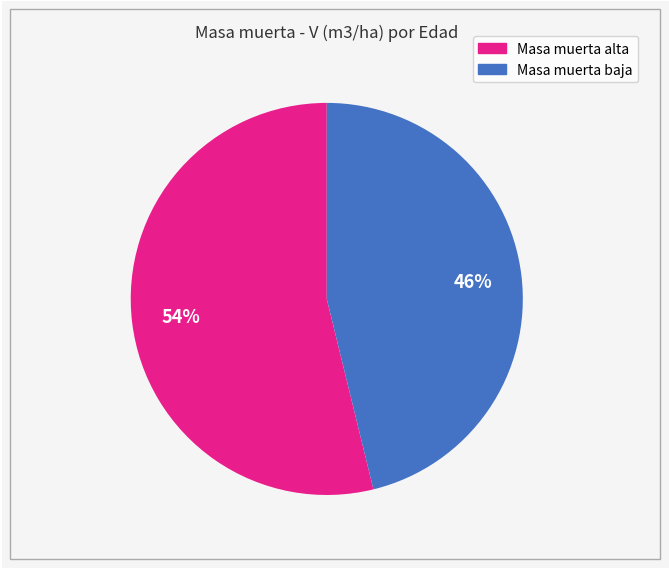

To the nearest percent, what is the average slice percentage?

50%